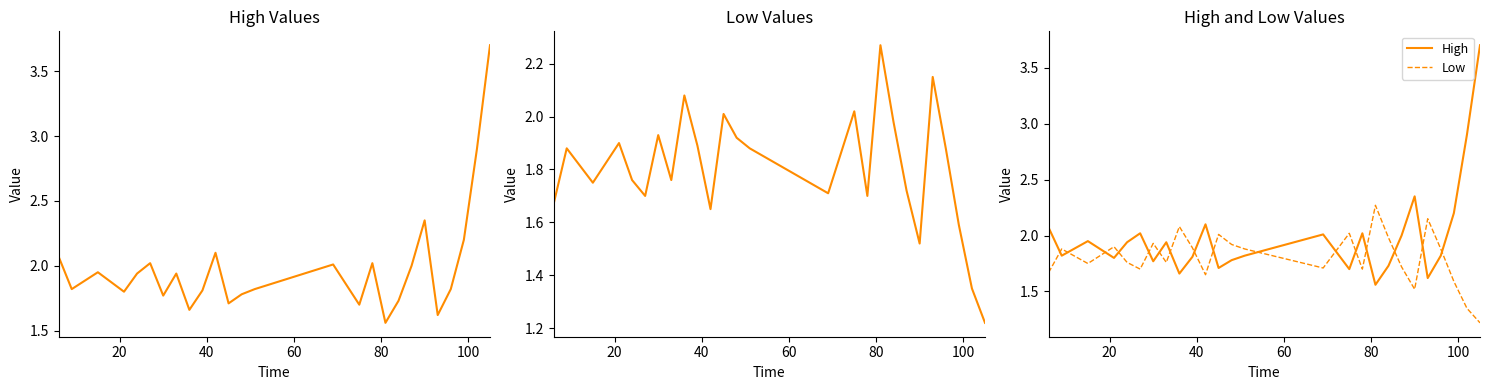

What is the difference between the second highest and minimum values in the Low series?

0.9